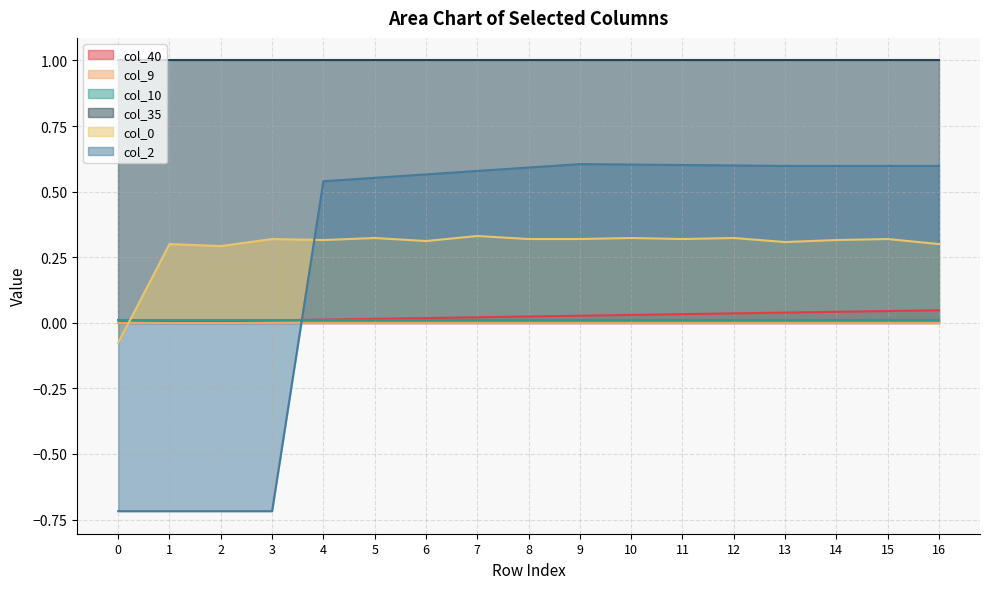

What is the value of the col_2 point at the 17th from the left?

0.6